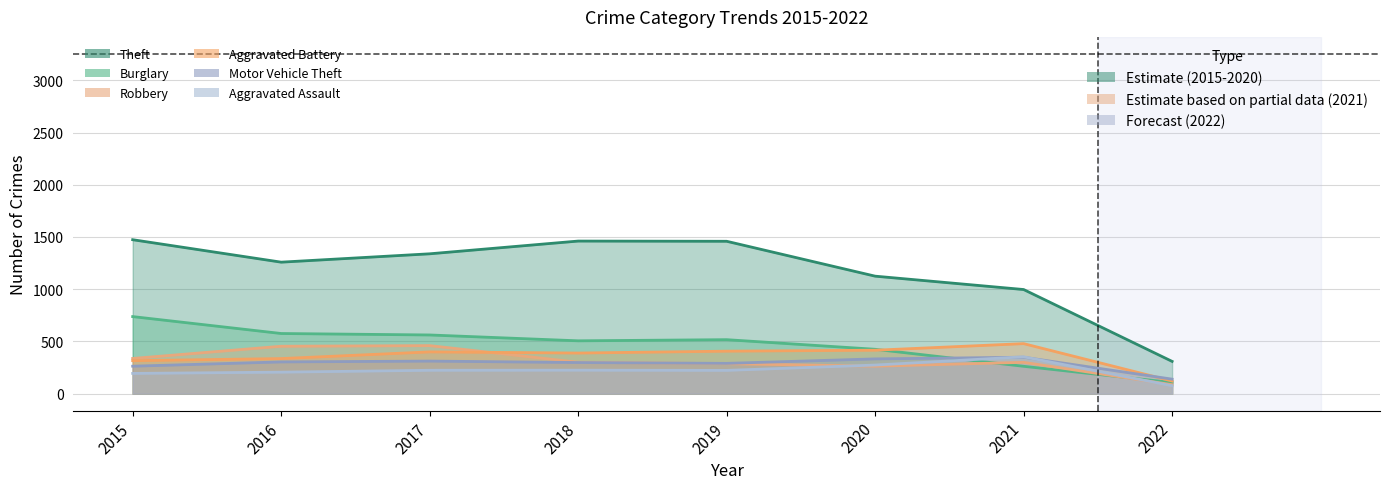

What are all the series names shown in the legend?

Theft, Burglary, Robbery, Aggravated Battery, Motor Vehicle Theft, Aggravated Assault